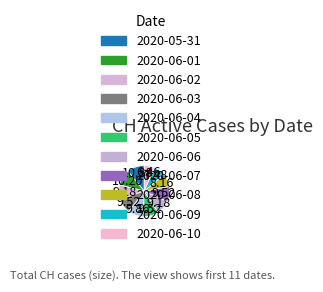

Count the number of slices in the pie.

11